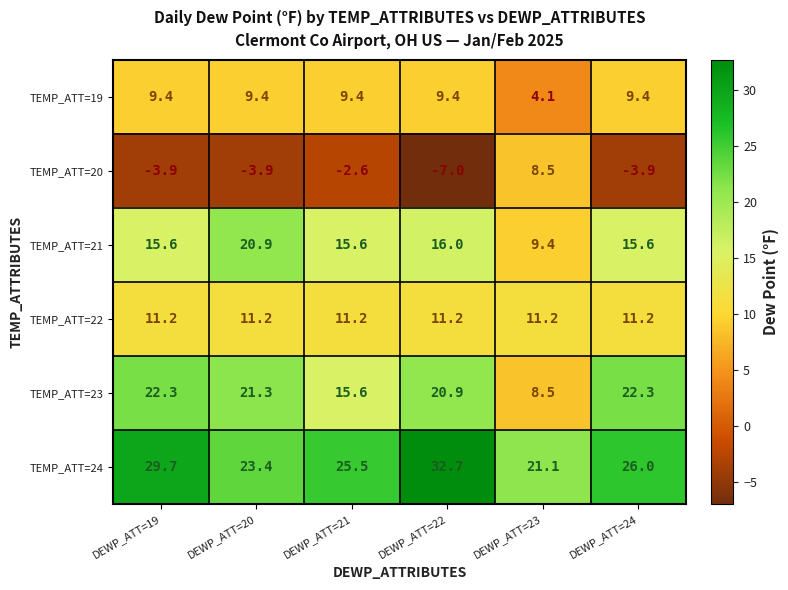

What is the average value of the TEMP_ATT=20 series?

-2.1